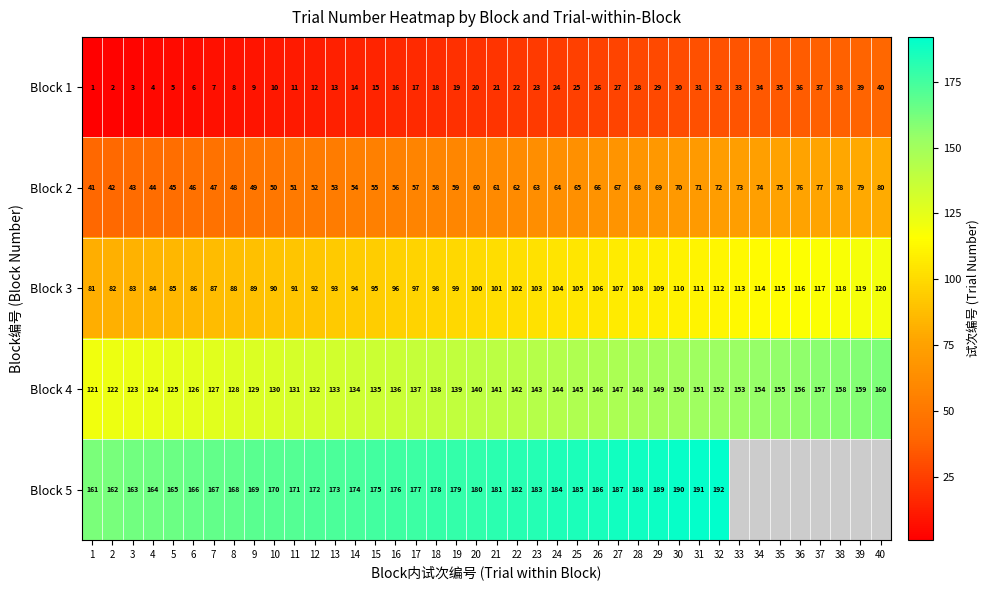

Rank the series at 23 from lowest to highest value.

Block 1, Block 2, Block 3, Block 4, Block 5